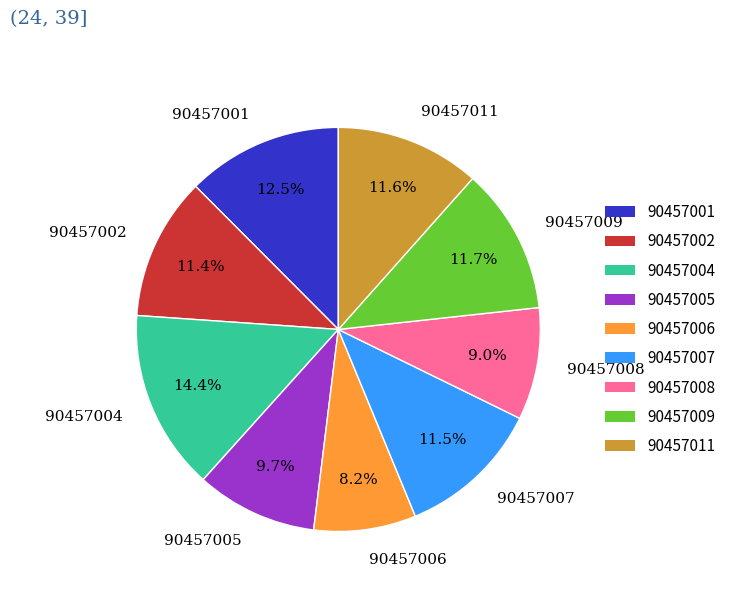

Between 90457008 and 90457006, which is larger?

90457008